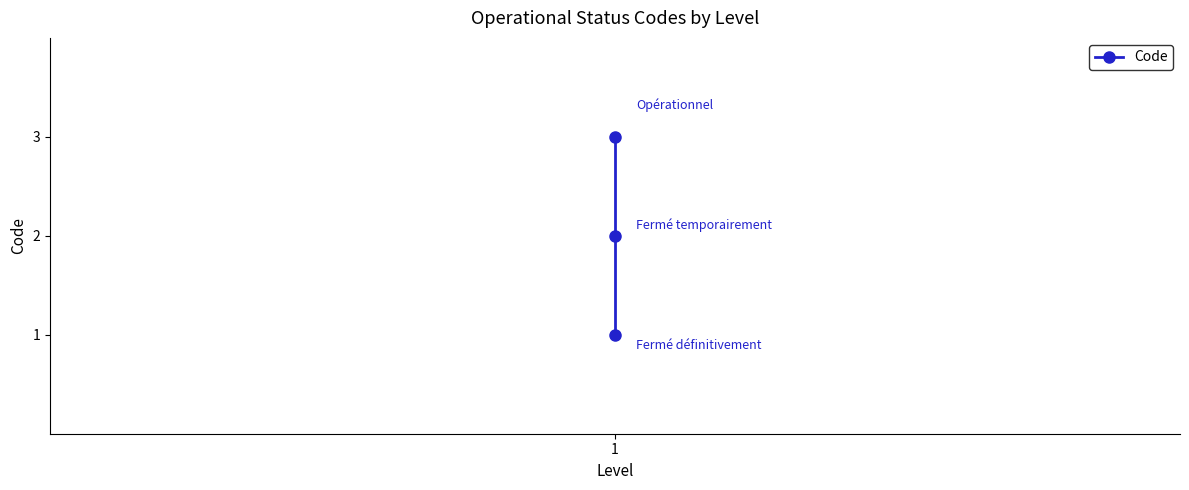

What is the value of the 3rd point from the left?

3